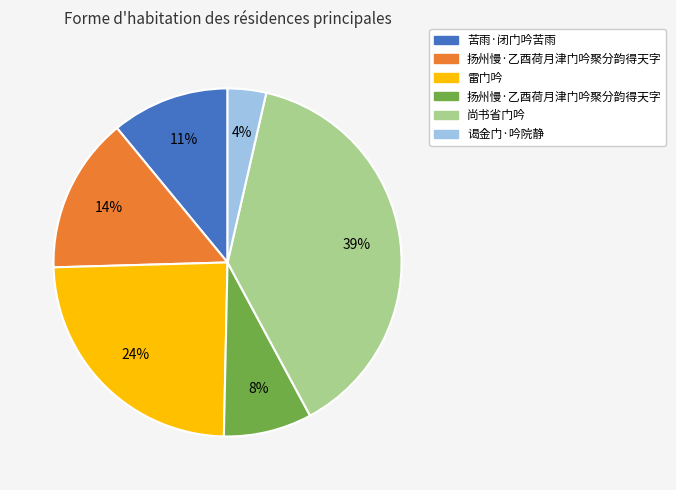

To the nearest percent, what is the difference between the largest and smallest slice percentages?

35%